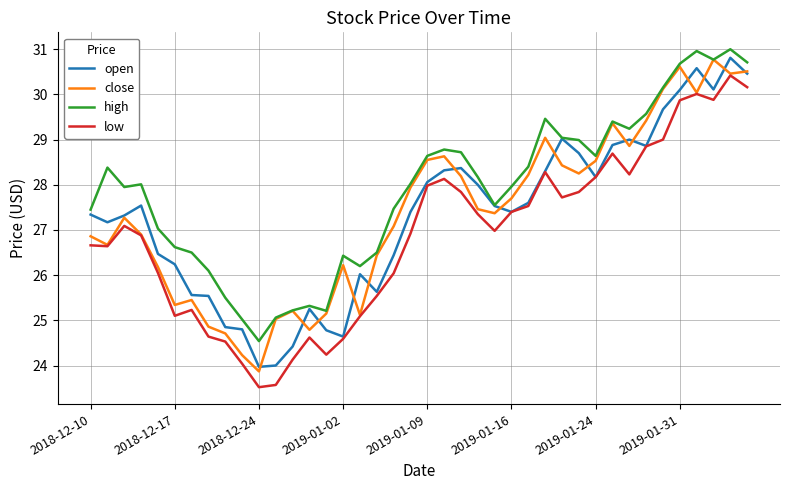

What is the highest value of the close series?

30.8